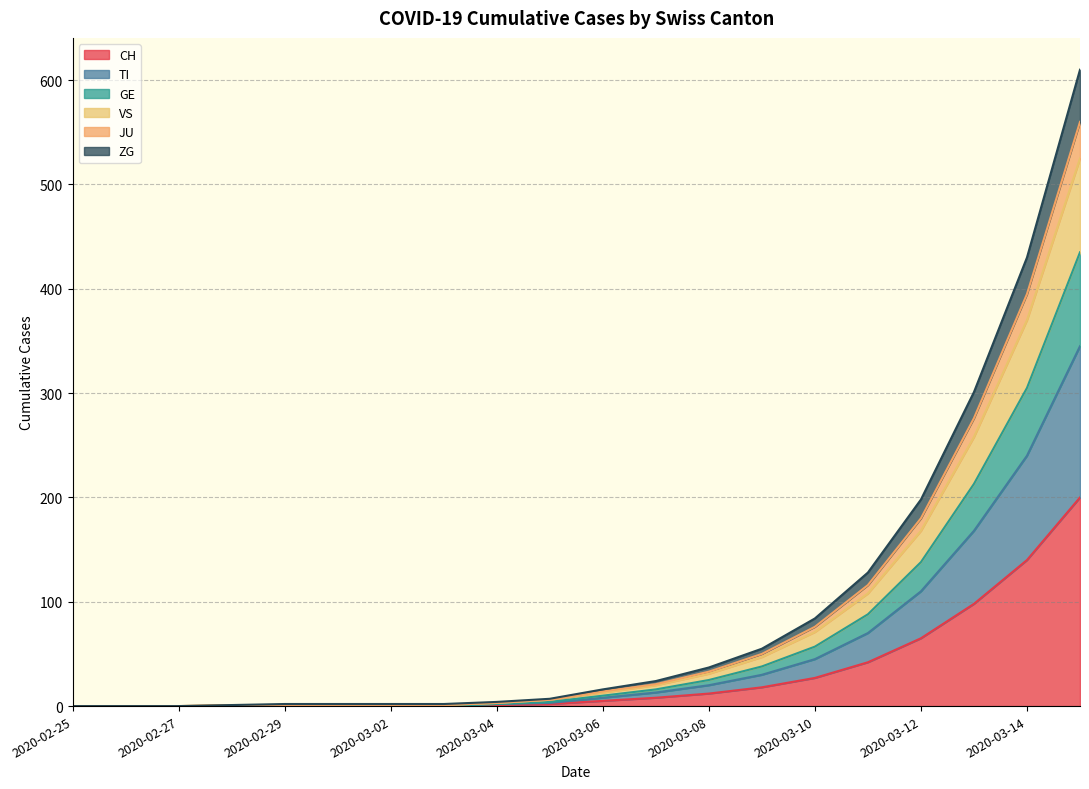

The value of VS at 2020-03-13 is 83. True or false?

False